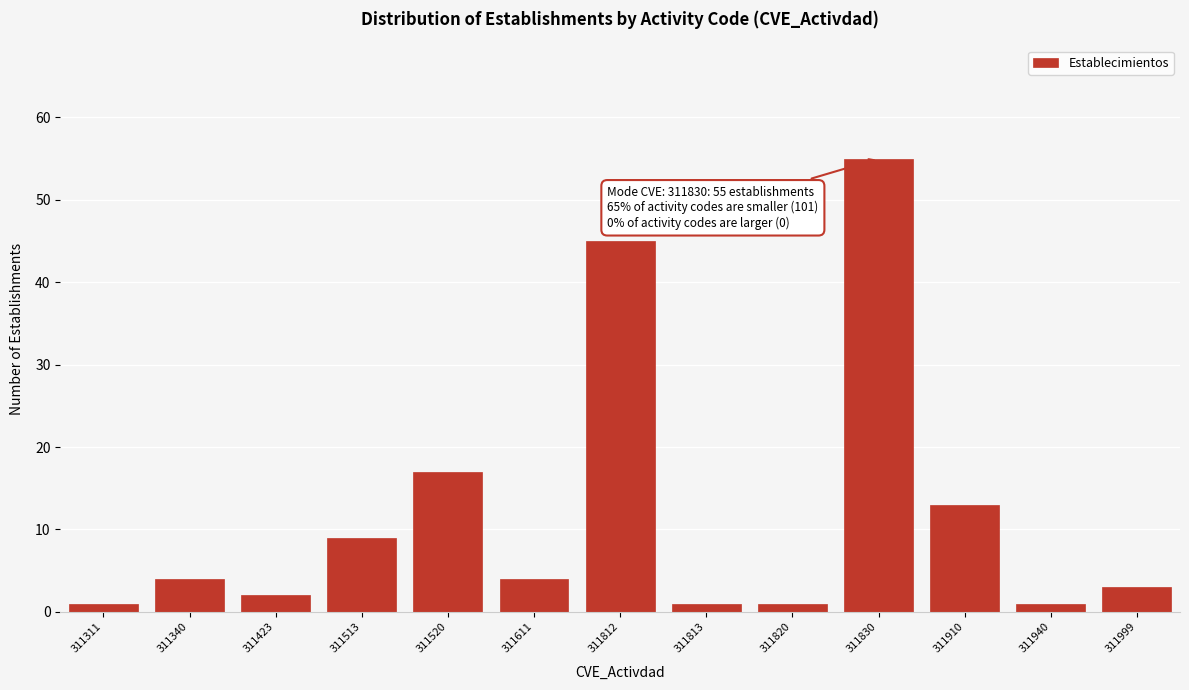

Reading left to right, extract all data points from this chart.

1	4	2	9	17	4	45	1	1	55	13	1	3